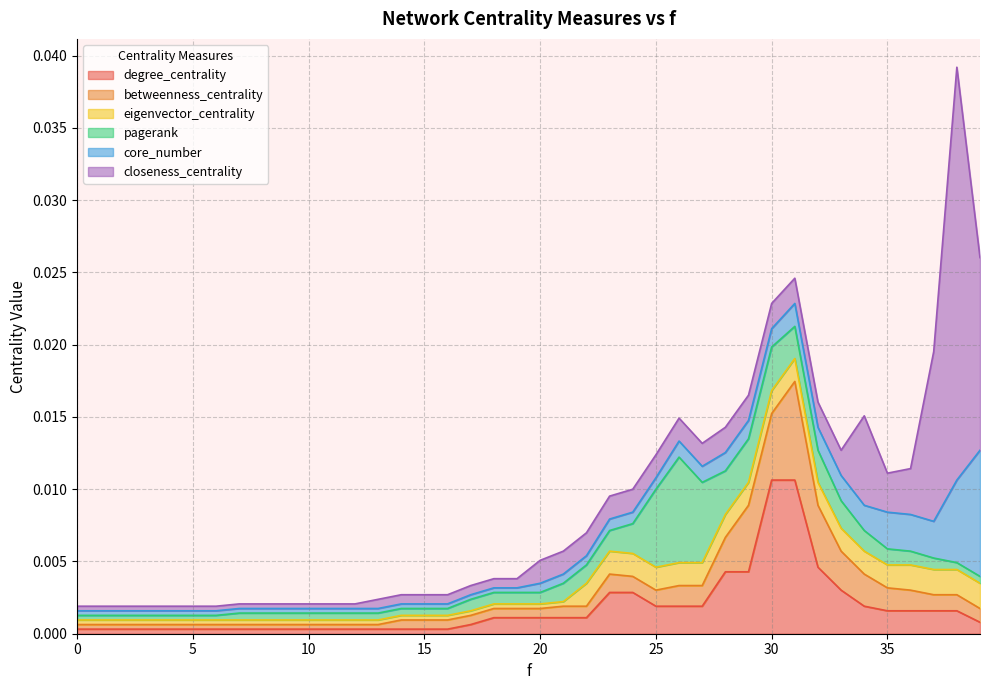

True or false: betweenness_centrality and degree_centrality intersect in this chart.

True